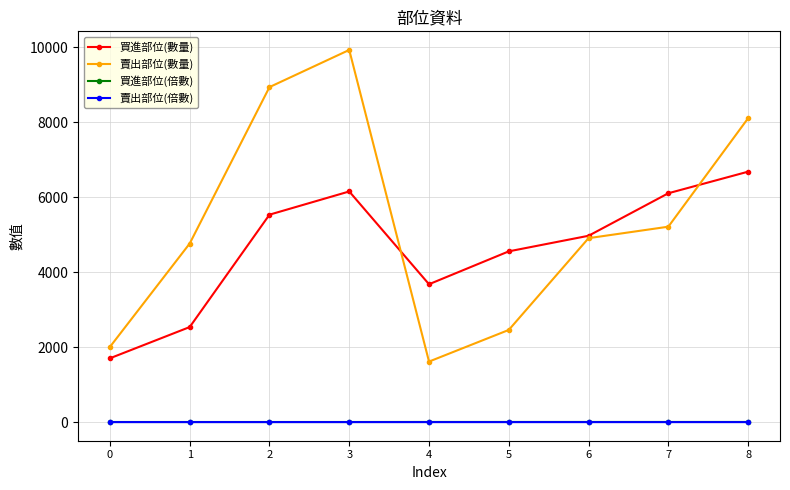

At how many categories does at least one series exceed 1720?

9